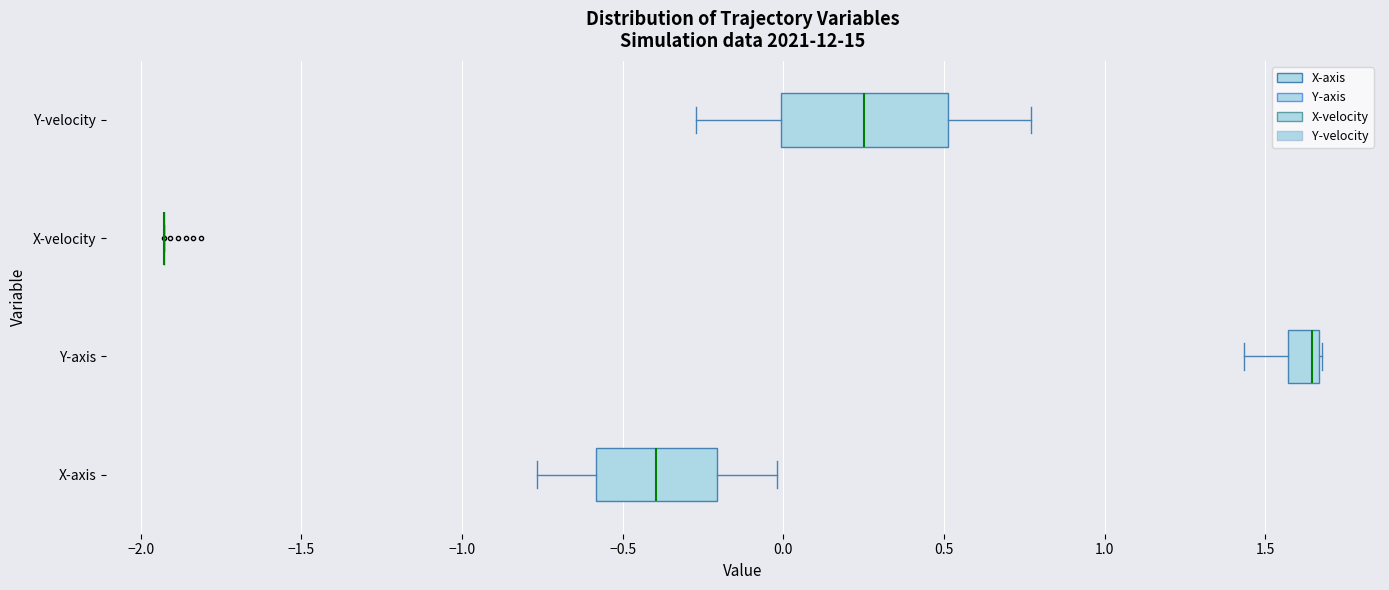

Reading bottom to top, read every box against the x-axis: the position of its median line, the range the box covers, and the ends of its whiskers. The values are not printed on the chart, so give them approximately, as read against the axis.

X-axis: median -0.40, box -0.60 to -0.20, whiskers -0.75 to 0.00
Y-axis: median 1.65 (just left of the box's right edge), box 1.55 to 1.65, whiskers 1.45 to 1.70
X-velocity: box collapsed to a line at -1.95, whiskers -1.95 to -1.95
Y-velocity: median 0.25, box 0.00 to 0.50, whiskers -0.25 to 0.75